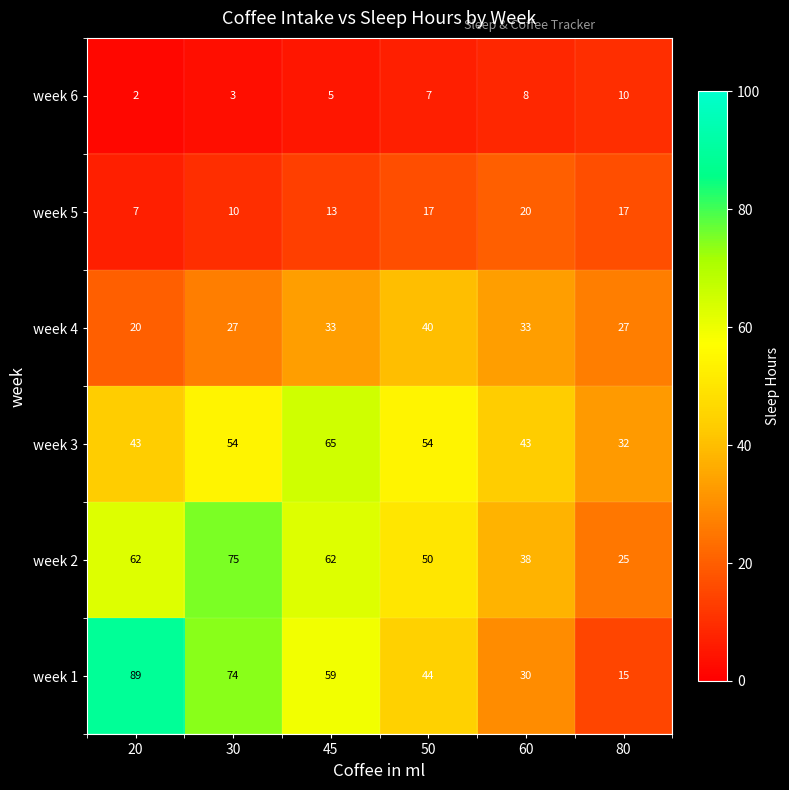

True or false: week 4 has a value of 53 at 60.

False